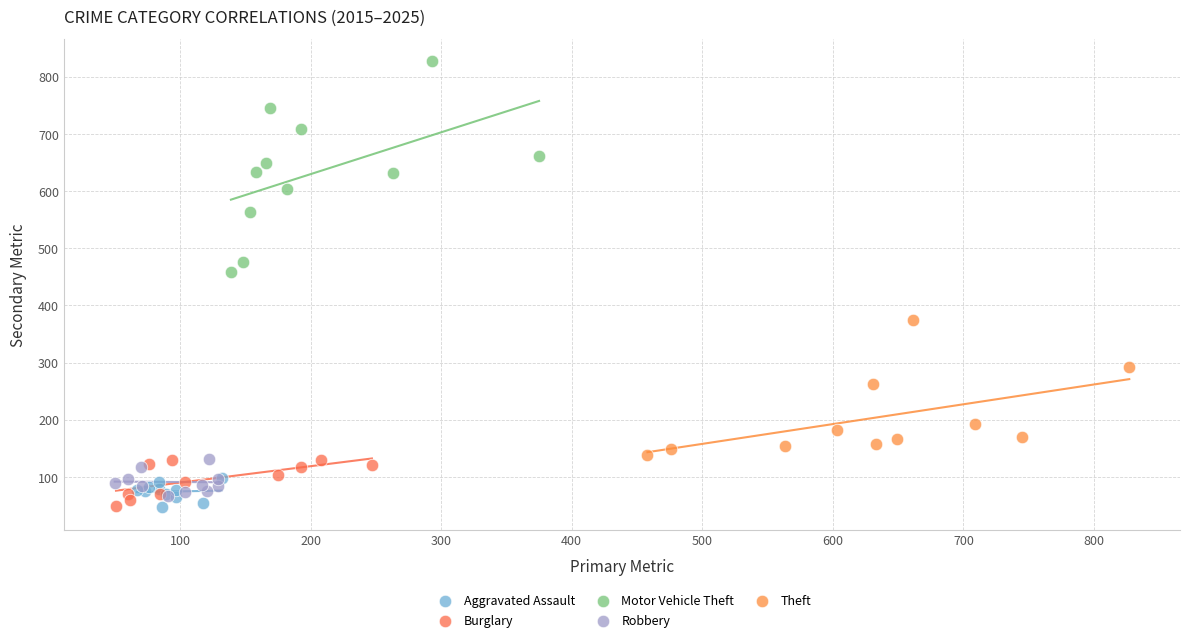

What are all the series names shown in the legend?

Aggravated Assault, Burglary, Motor Vehicle Theft, Robbery, Theft